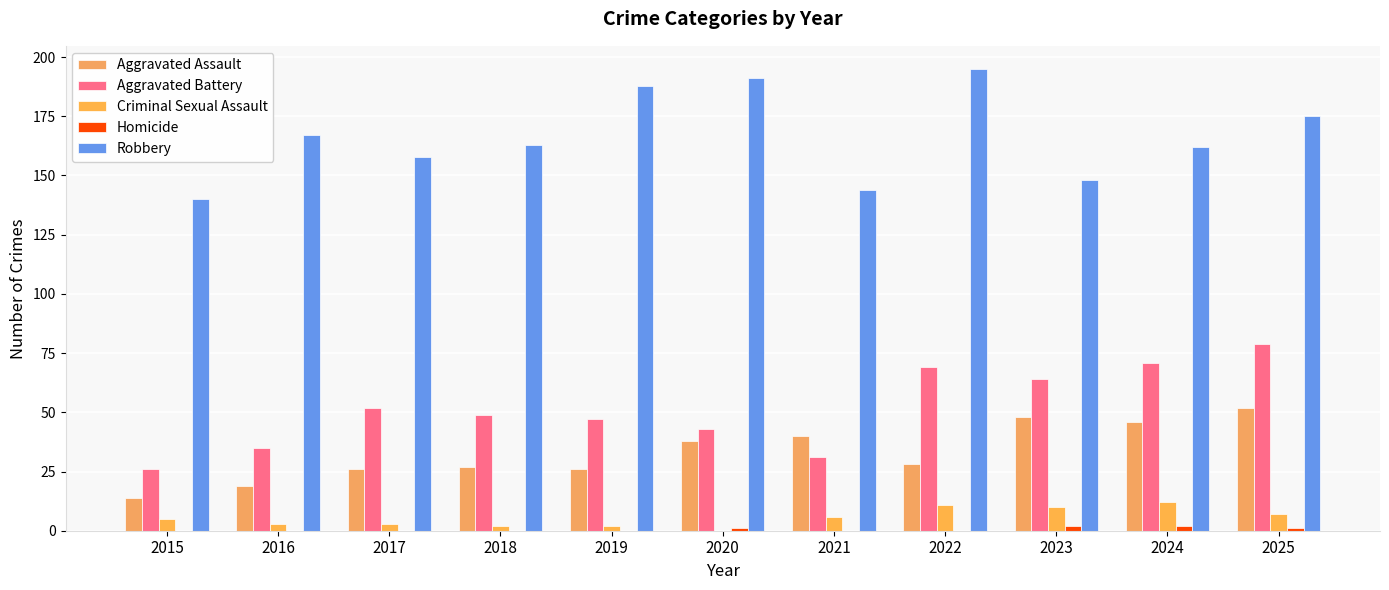

Are the bars horizontal?

No